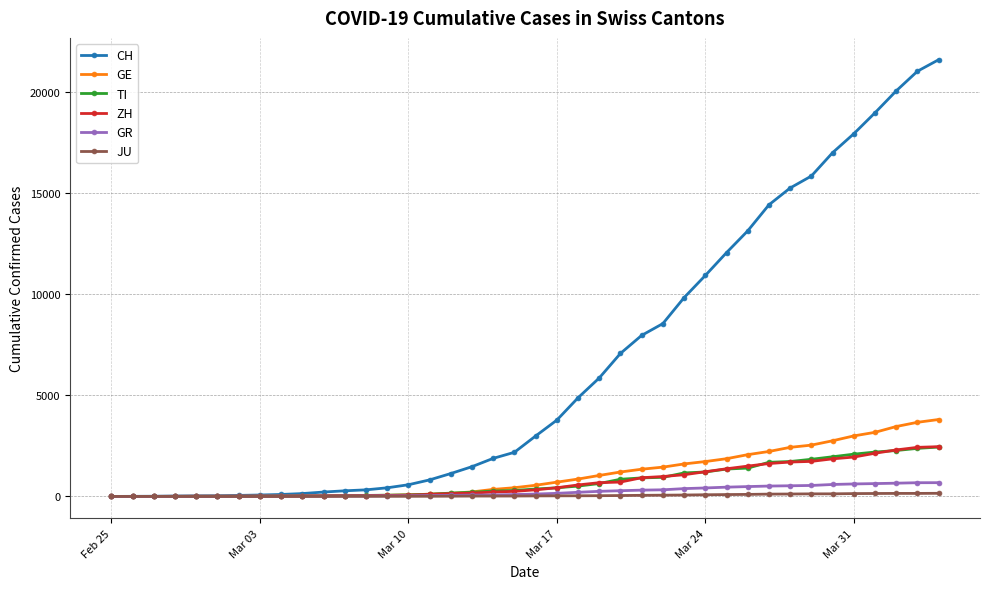

Is this an area chart (filled region under the line)?

No